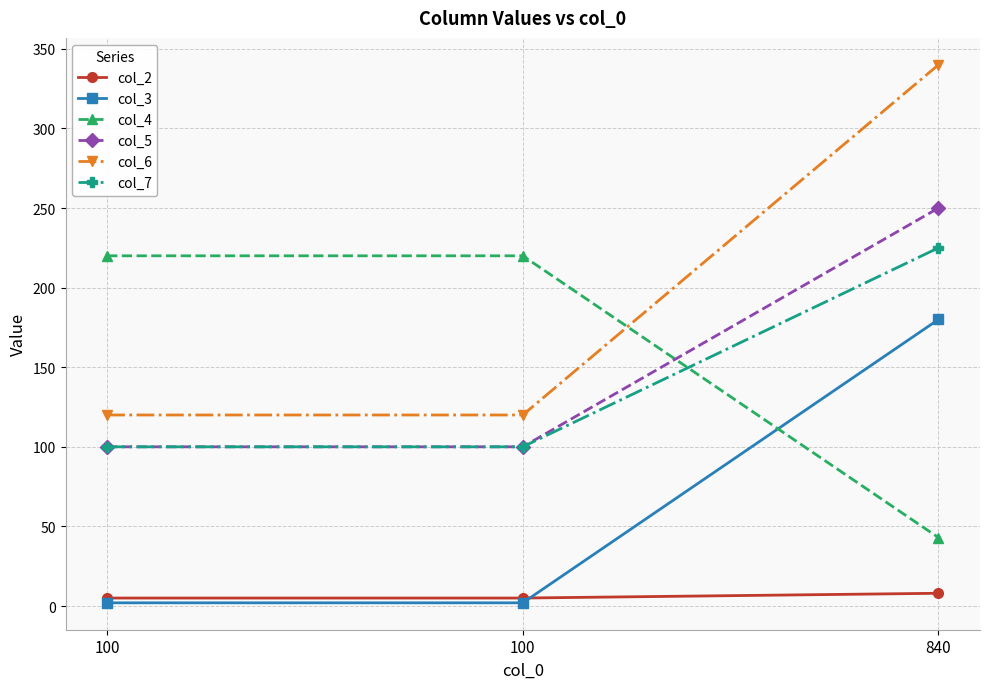

Rank the series by their maximum value, from highest to lowest.

col_6, col_5, col_7, col_4, col_3, col_2